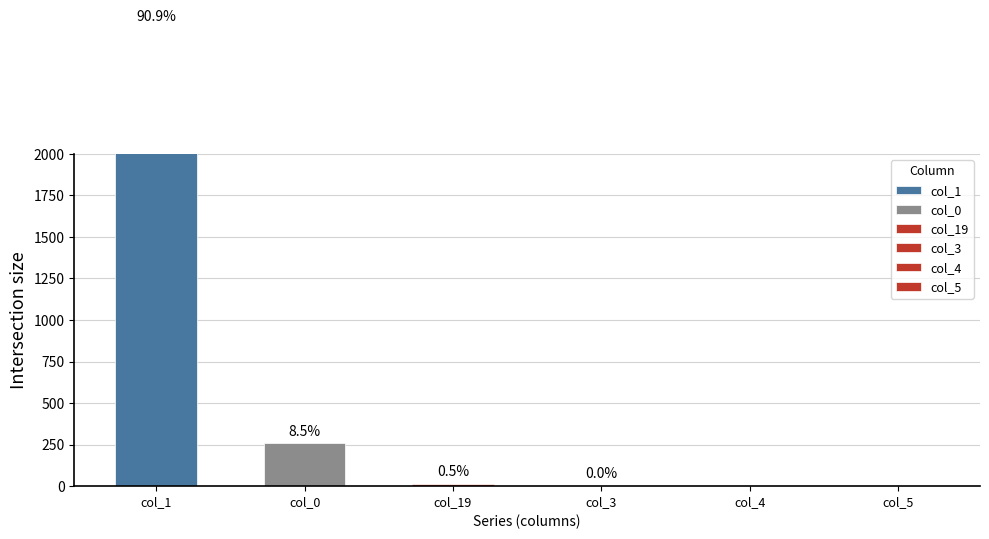

Rank the series by their maximum value, from highest to lowest.

col_1, col_0, col_19, col_3, col_4, col_5